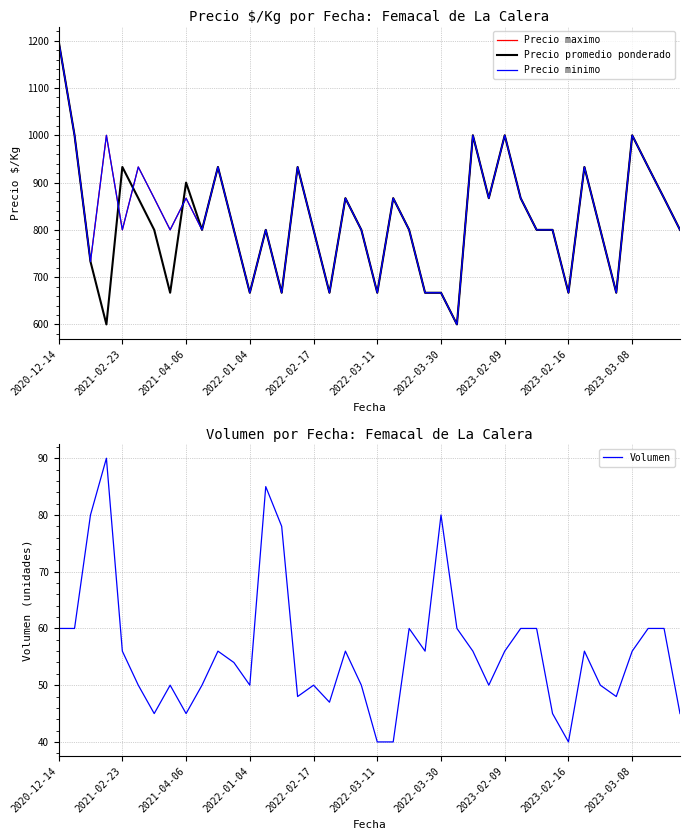

True or false: Precio minimo and Volumen cross at least once.

False